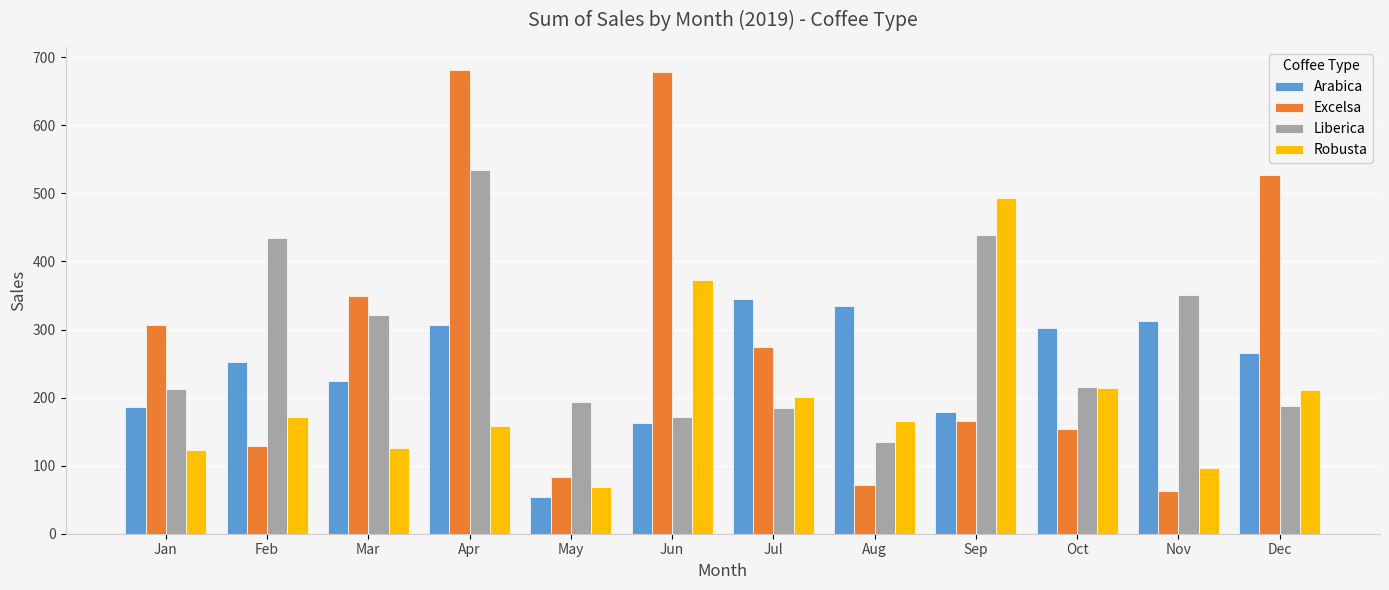

What is the value of the Robusta bar at the 5th from the left?

68.0